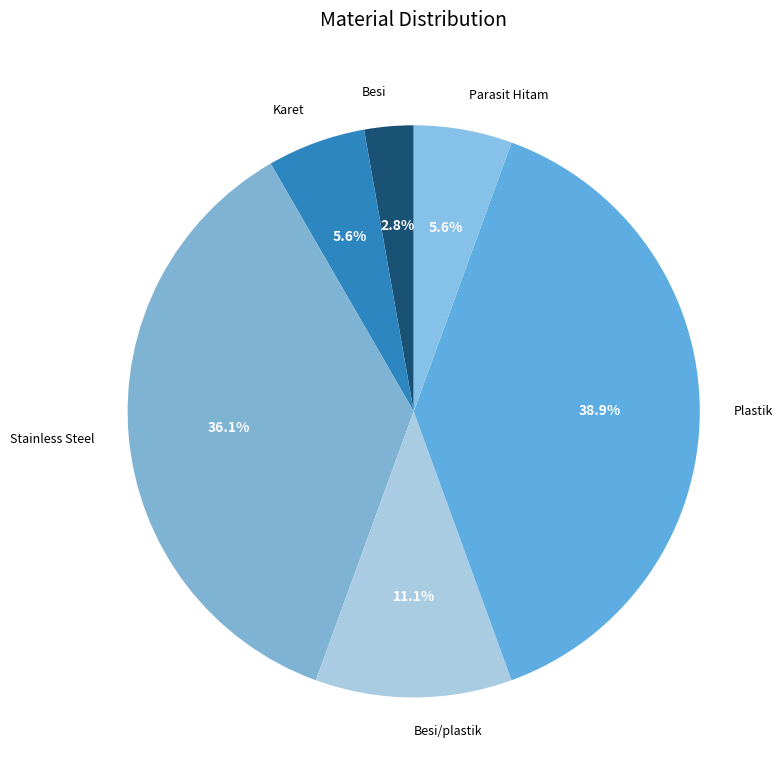

How many slices are in this pie chart?

6